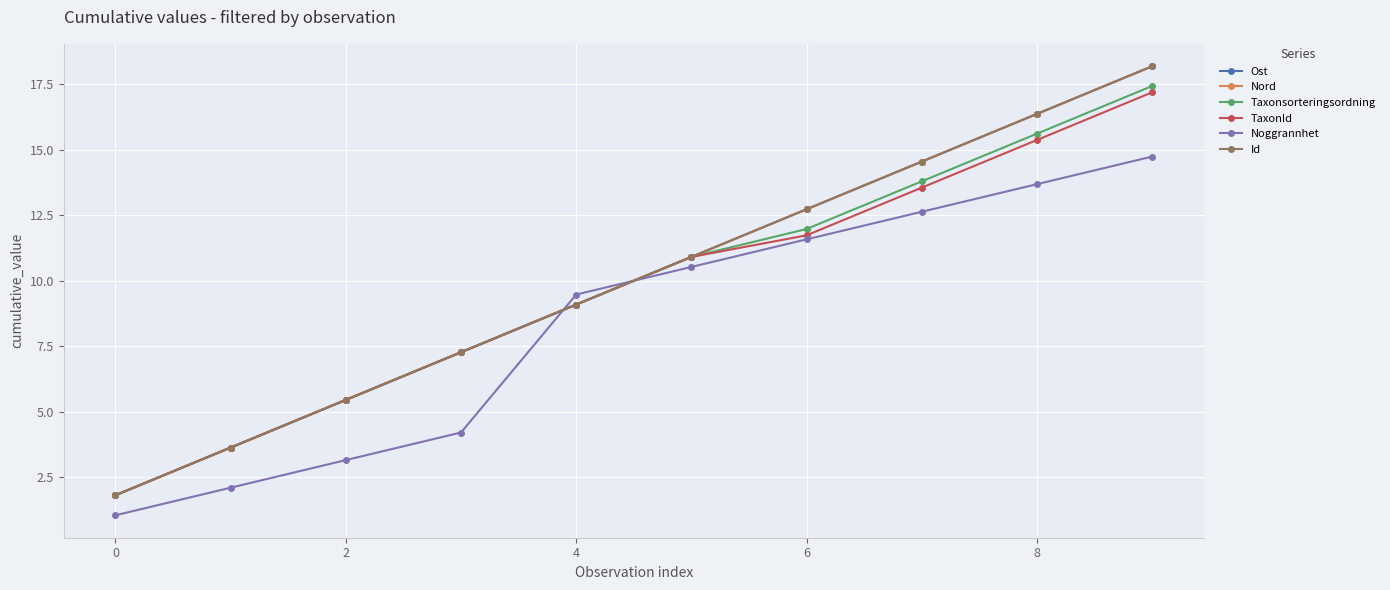

At how many categories does at least one series exceed 17?

1